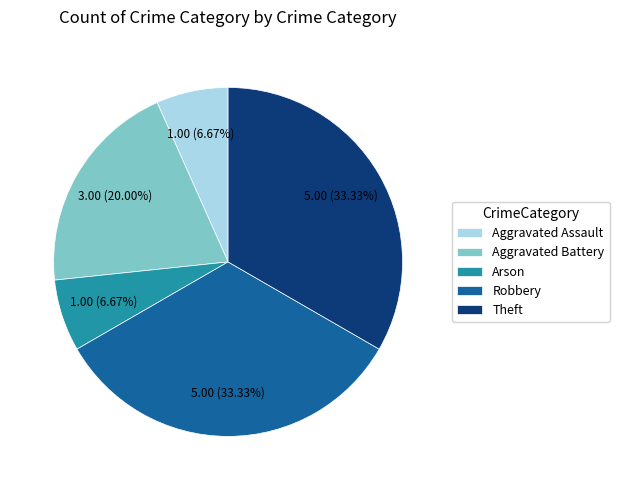

To the nearest percent, what percentage of the pie is Robbery?

33%